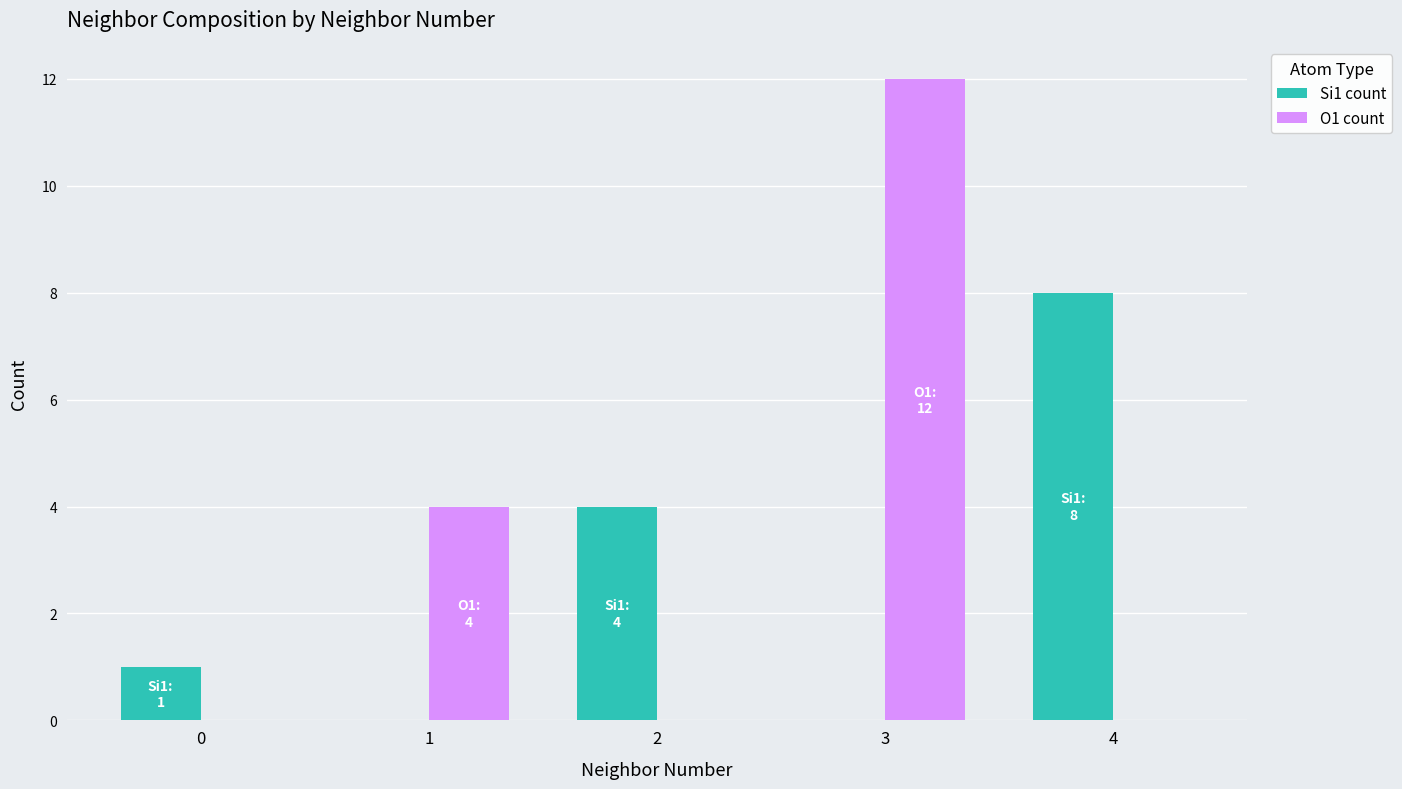

At which category is the sum across all series the highest?

3